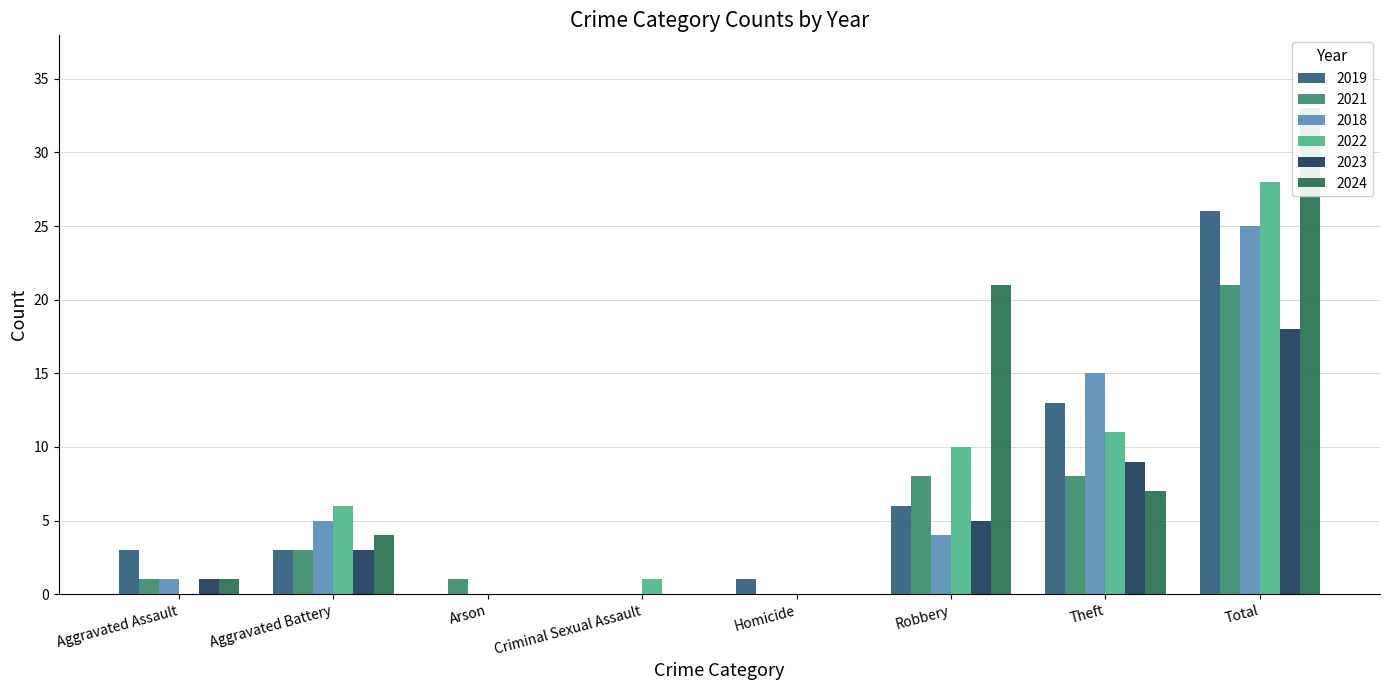

Which label corresponds to the largest value in the chart?

Total